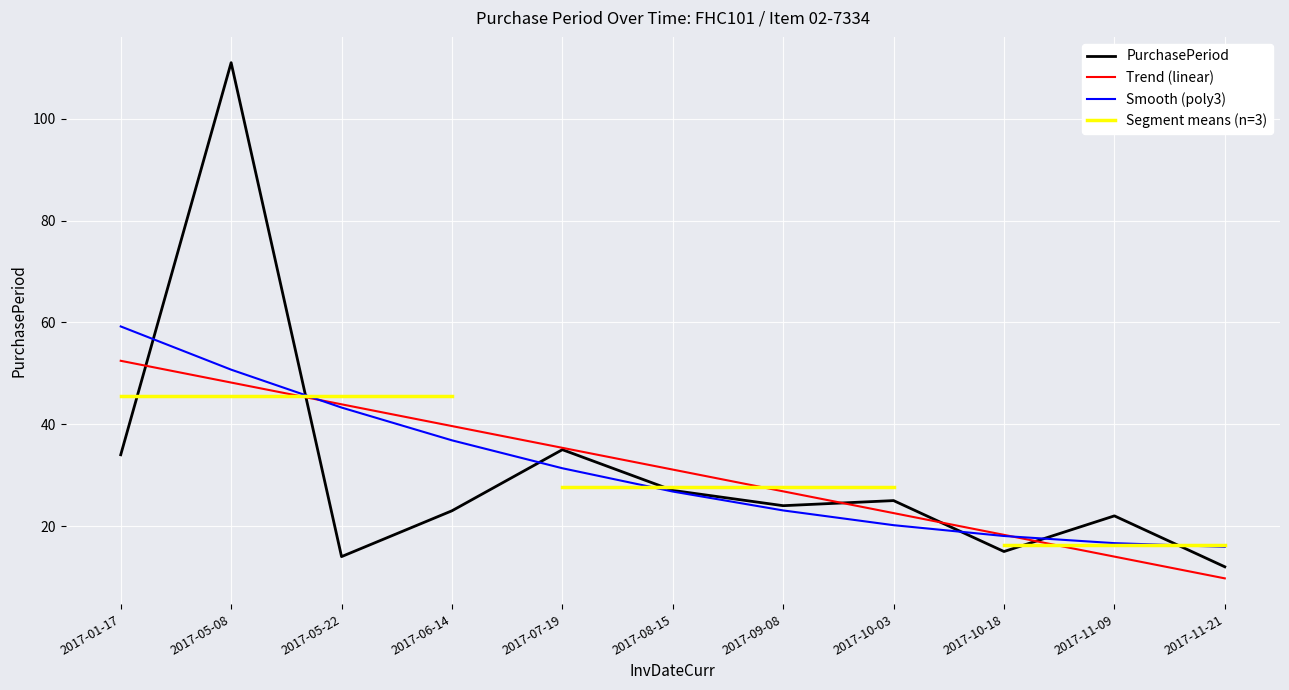

True or false: the data shows 27 at 2017-08-15.

True